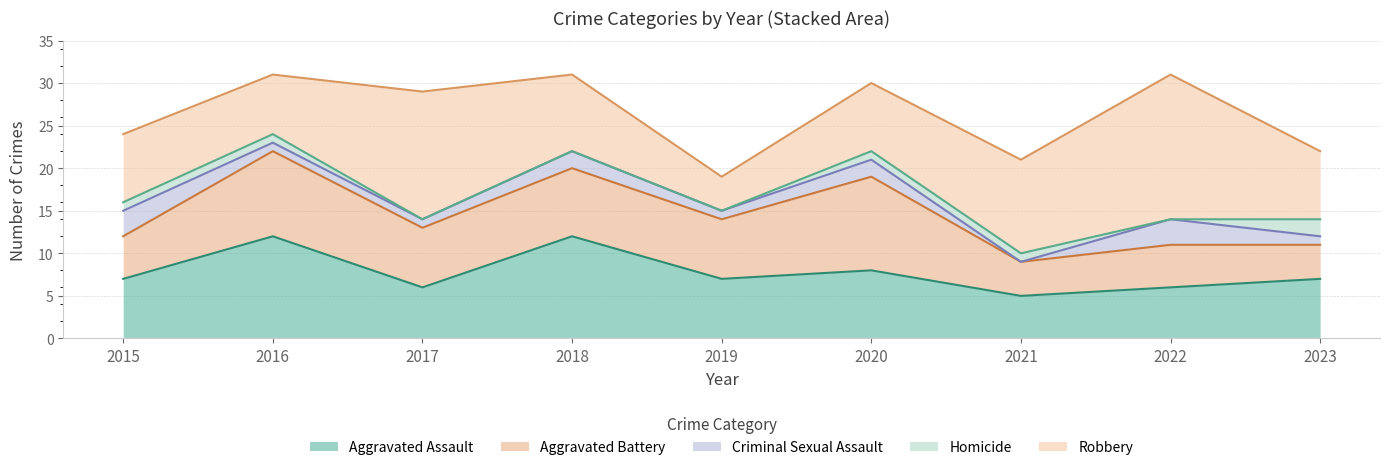

What is the approximate value of Aggravated Assault at 2021?

5